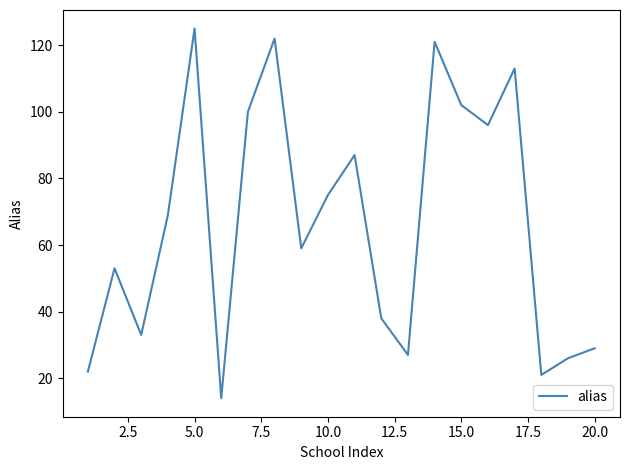

What is the smallest value displayed?

14